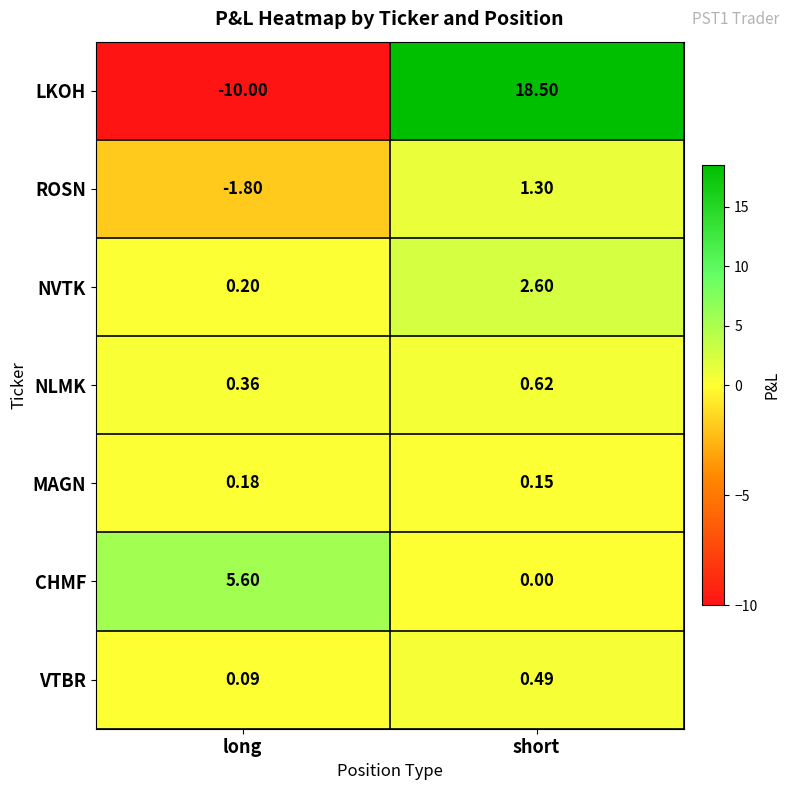

Which series has the largest total across all categories?

LKOH